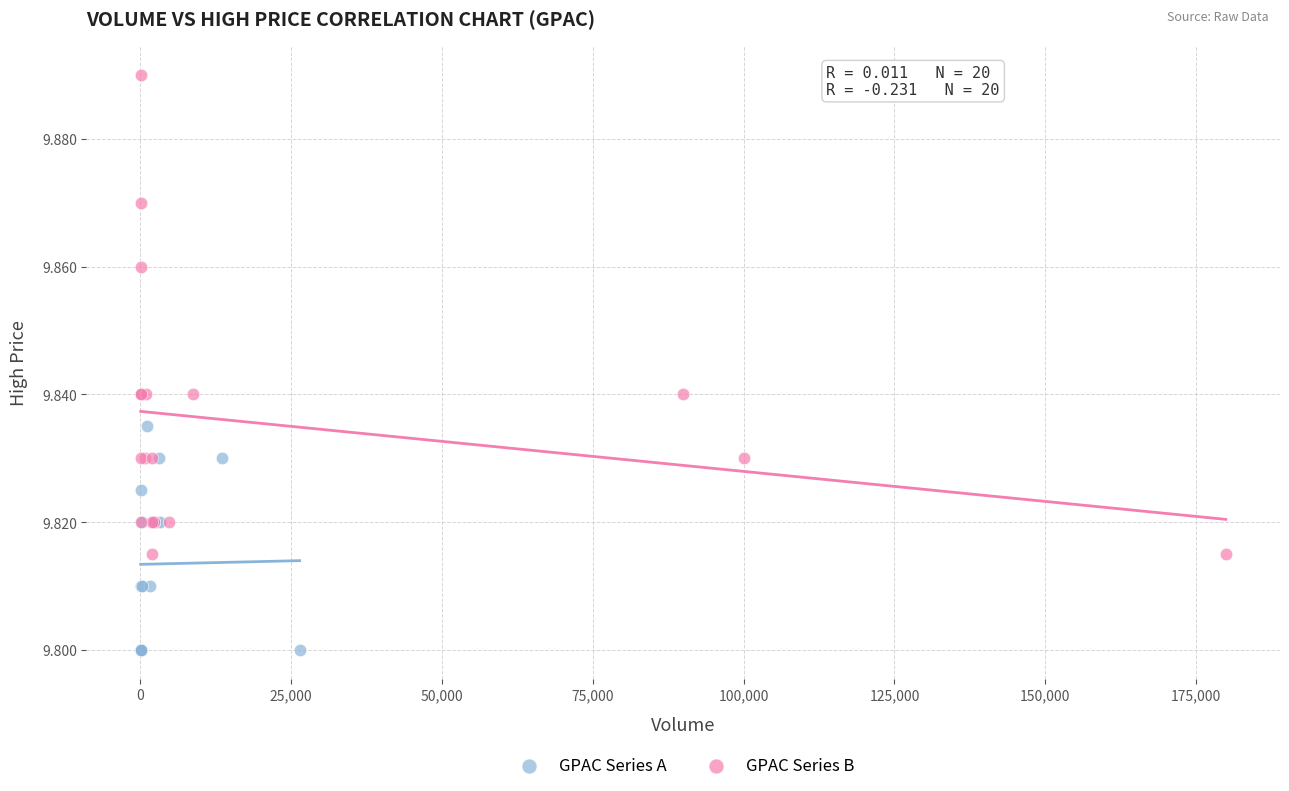

What are all the series names shown in the legend?

GPAC Series A, GPAC Series B